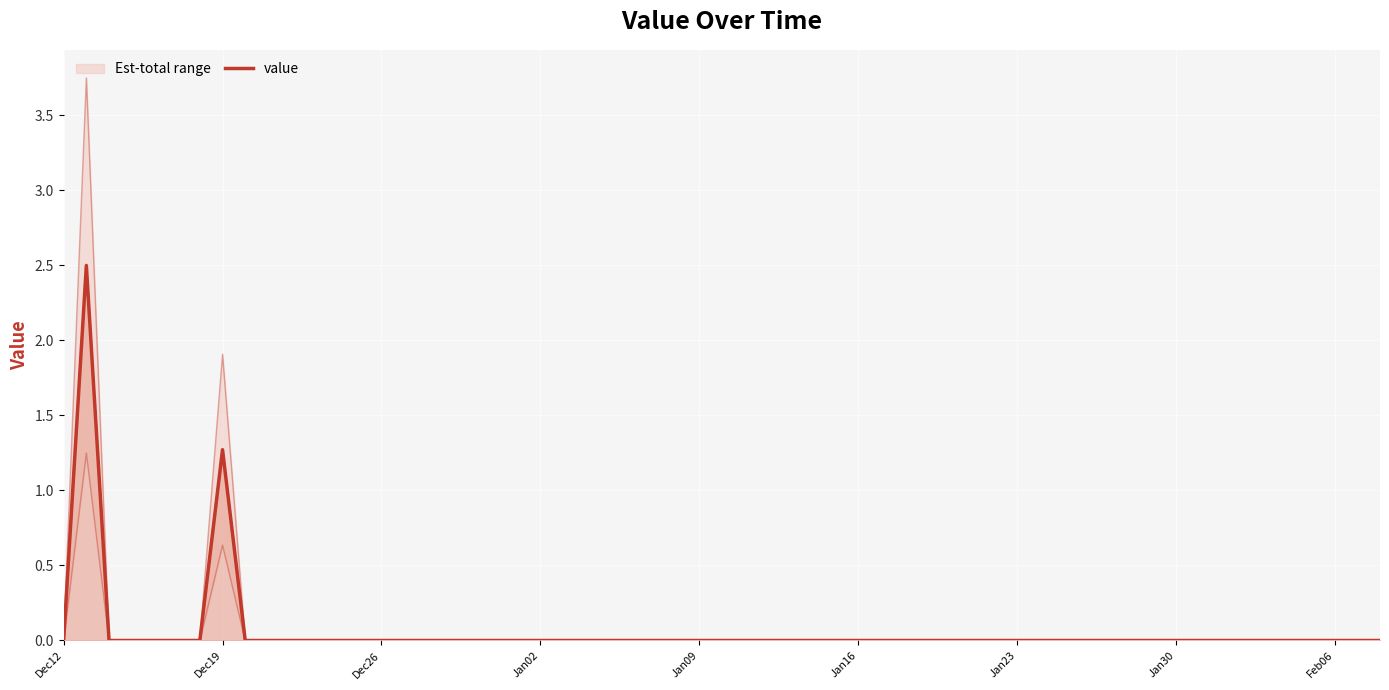

The value at Jan30 is -0.8. True or false?

False